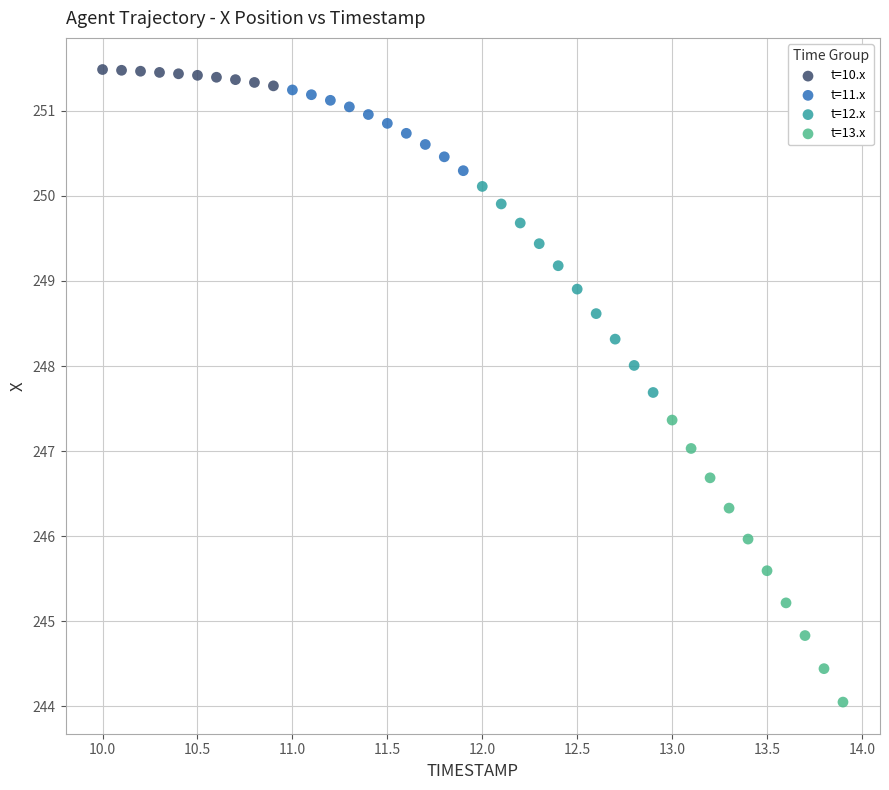

Which series reaches the minimum Y coordinate?

t=13.x